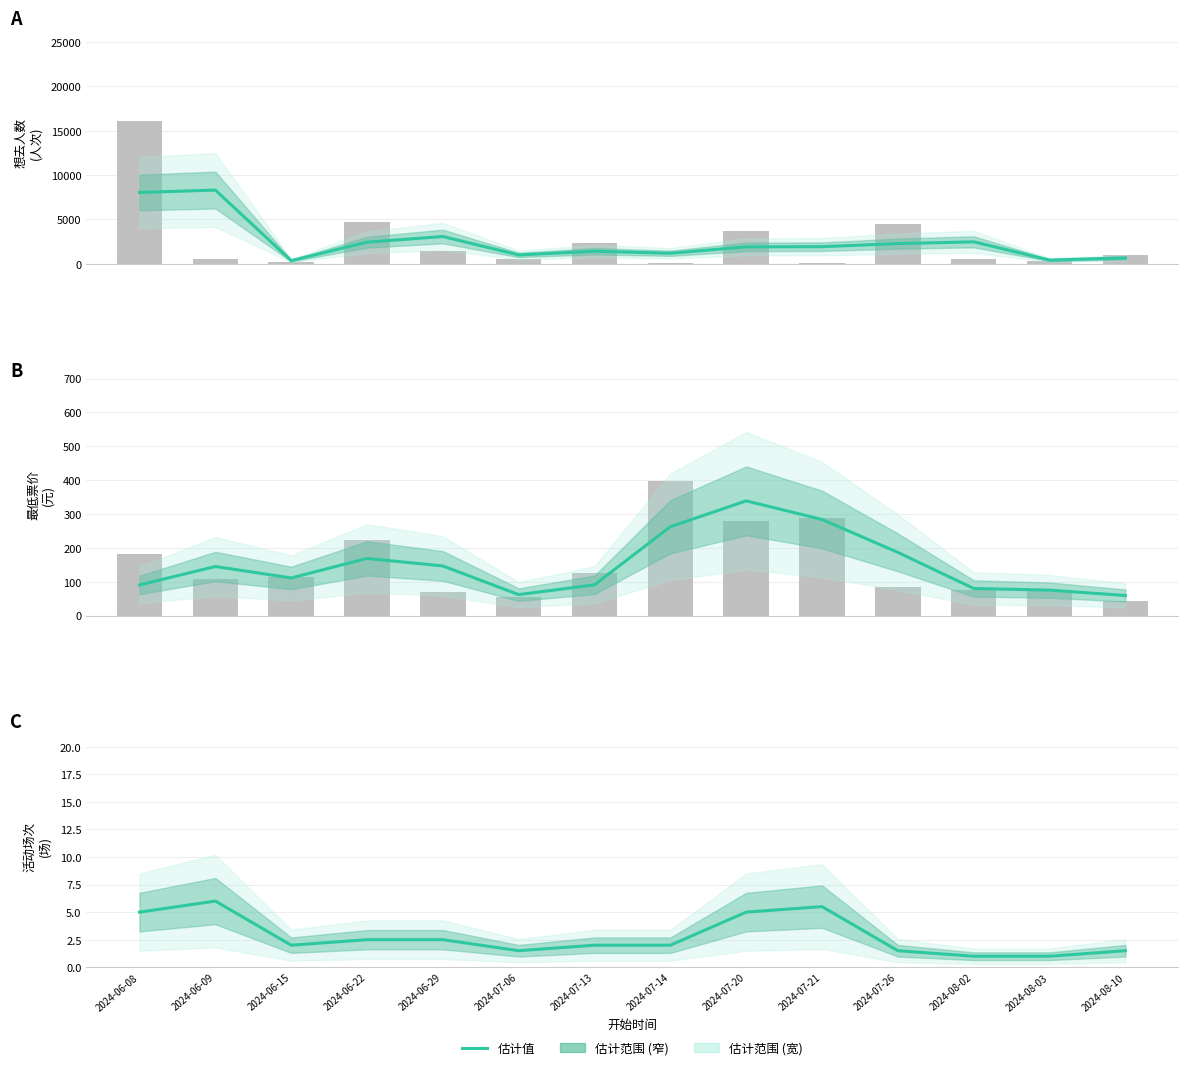

At which label does 事件数量 first exceed 2?

2024-06-08